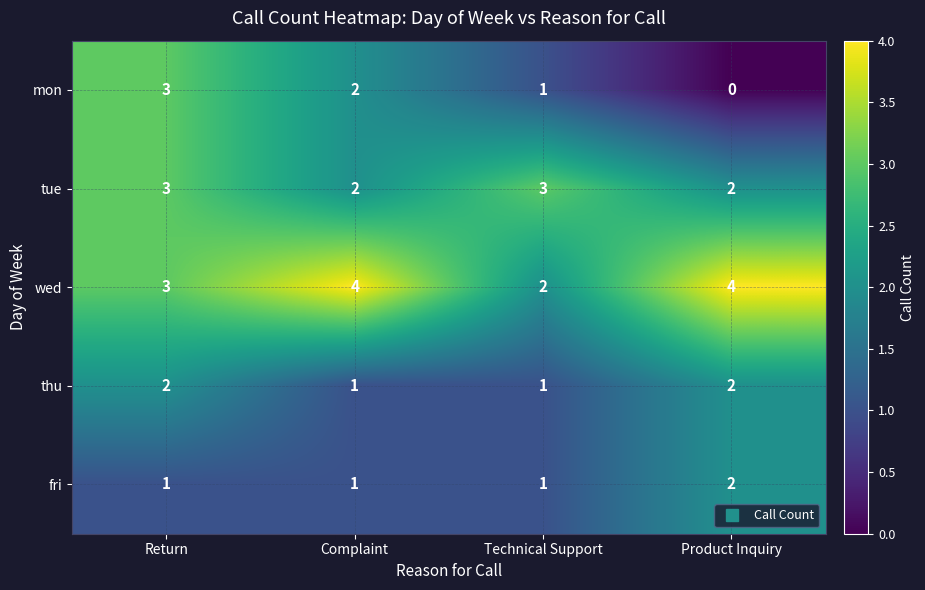

Reading left to right, what are all the values shown in this chart?

mon: Return=3	Complaint=2	Technical Support=1	Product Inquiry=0
tue: Return=3	Complaint=2	Technical Support=3	Product Inquiry=2
wed: Return=3	Complaint=4	Technical Support=2	Product Inquiry=4
thu: Return=2	Complaint=1	Technical Support=1	Product Inquiry=2
fri: Return=1	Complaint=1	Technical Support=1	Product Inquiry=2